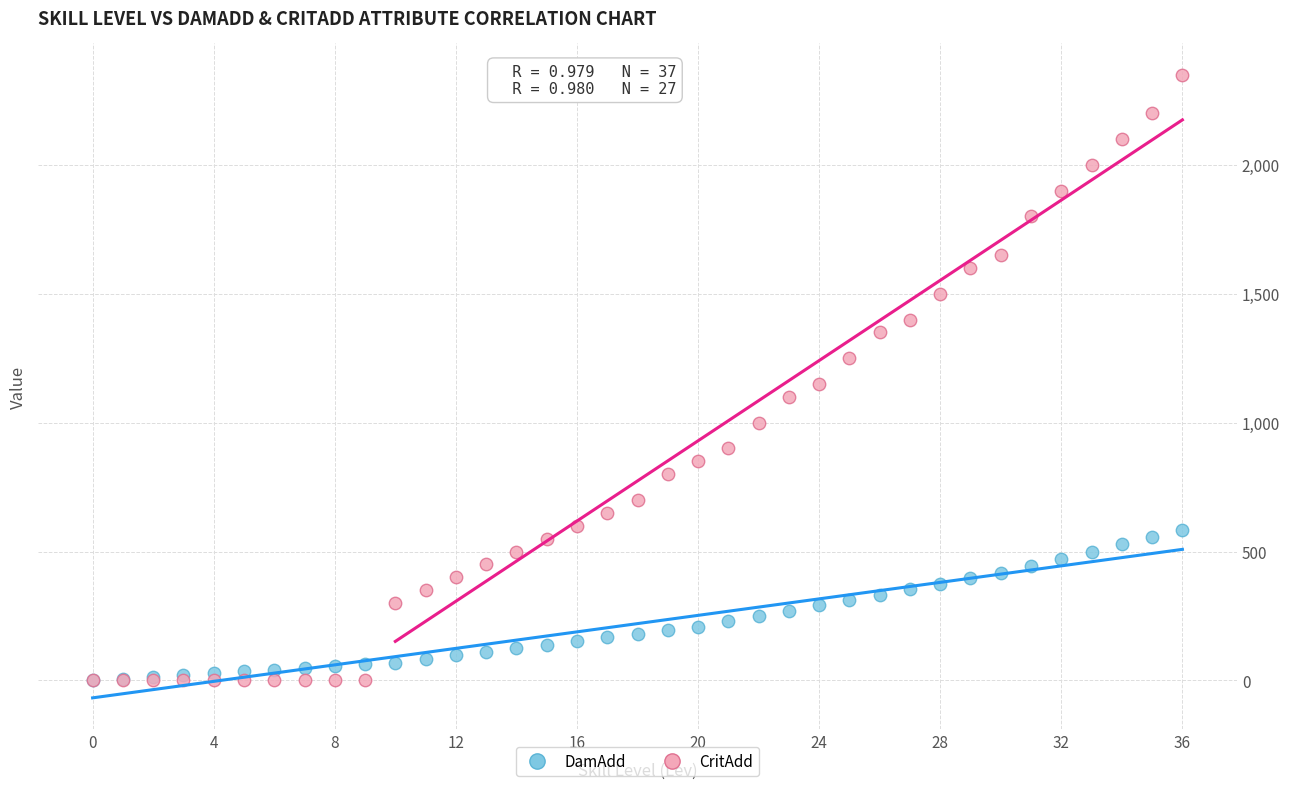

What are all the series names shown in the legend?

DamAdd, CritAdd